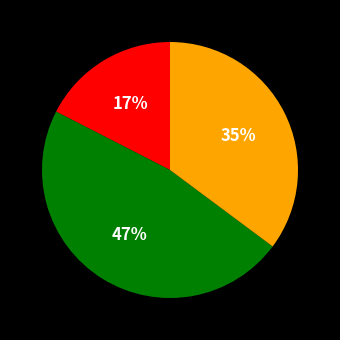

Is there any slice that represents more than half of the pie?

No